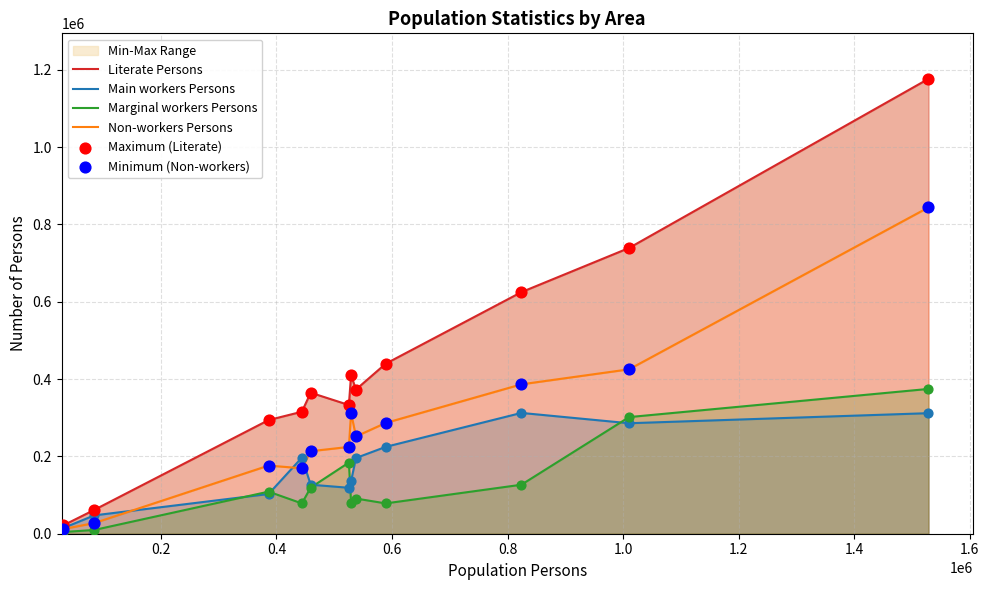

Which series contains the highest Y value?

Literate Persons